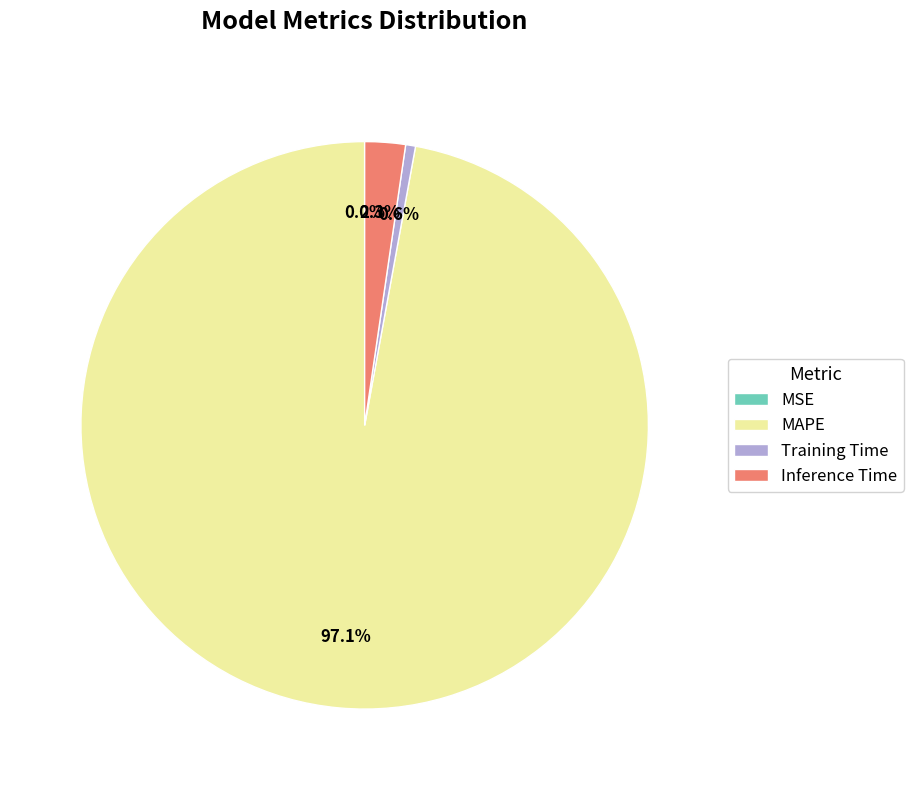

The Inference Time slice represents 8% of the pie. True or false?

False